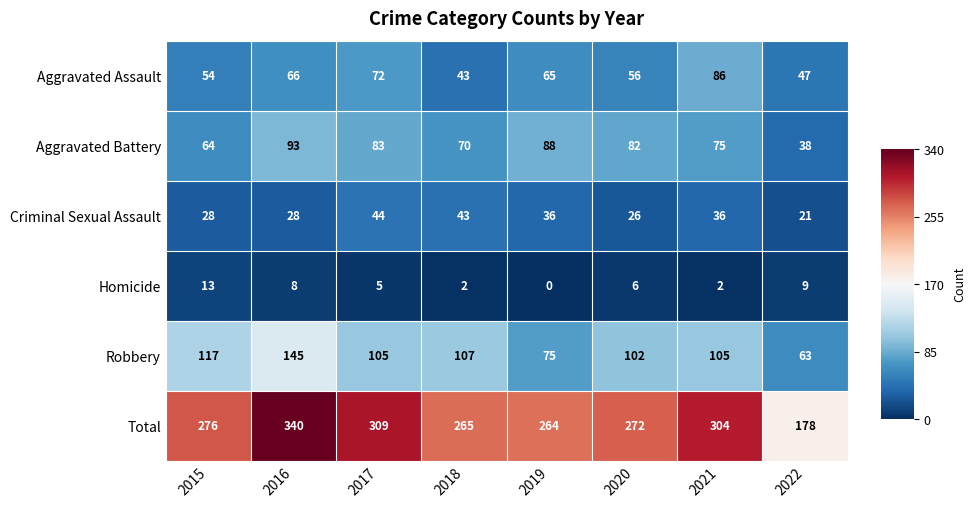

At which category does the chart reach its peak across all series?

2016